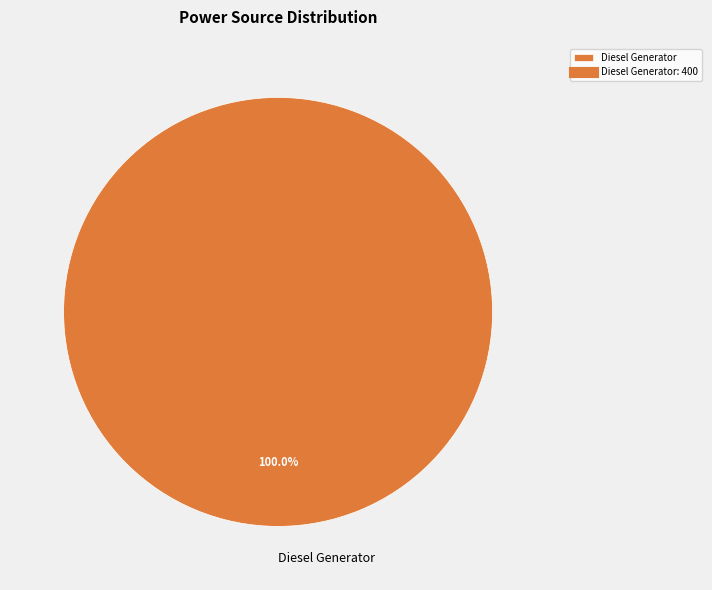

Count the number of slices in the pie.

1